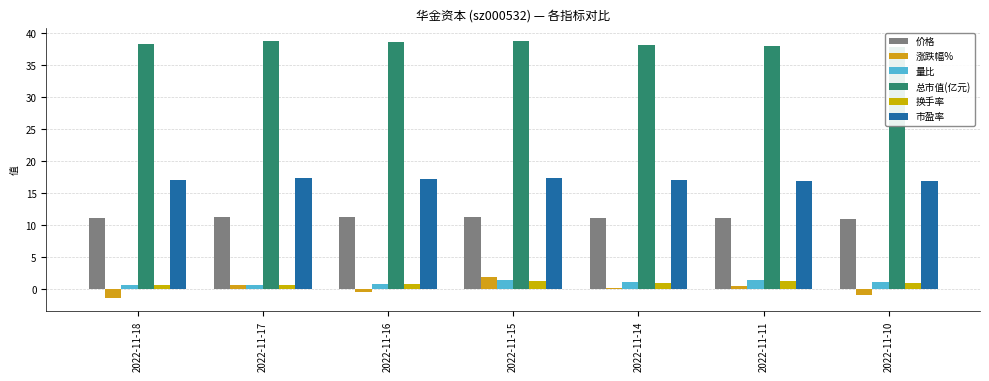

Is it true that 涨跌幅% equals 2.8 at 2022-11-15?

False